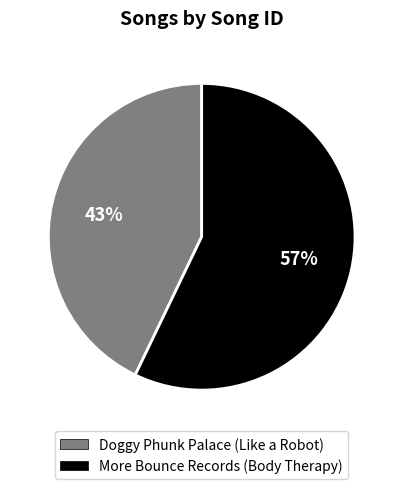

Count the number of slices in the pie.

2